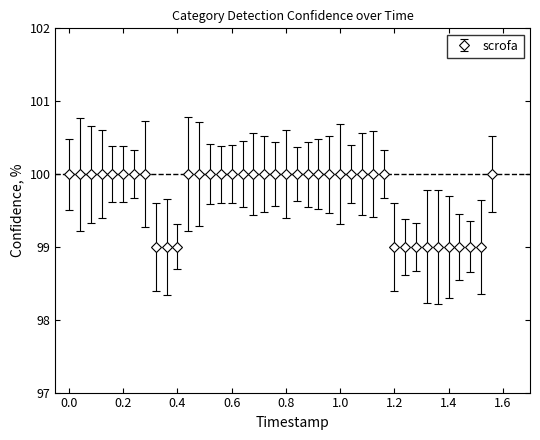

What is the value of the 14th point from the left?

100